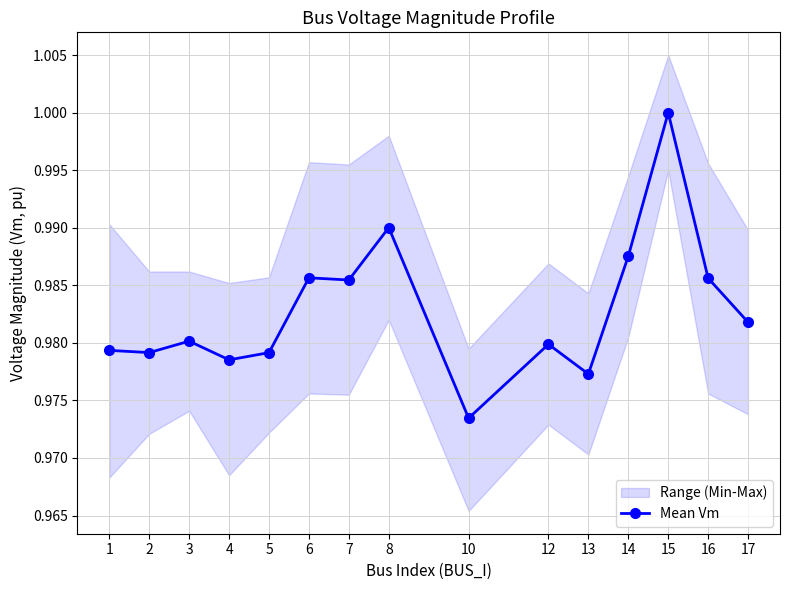

Is this an area chart (filled region under the line)?

No